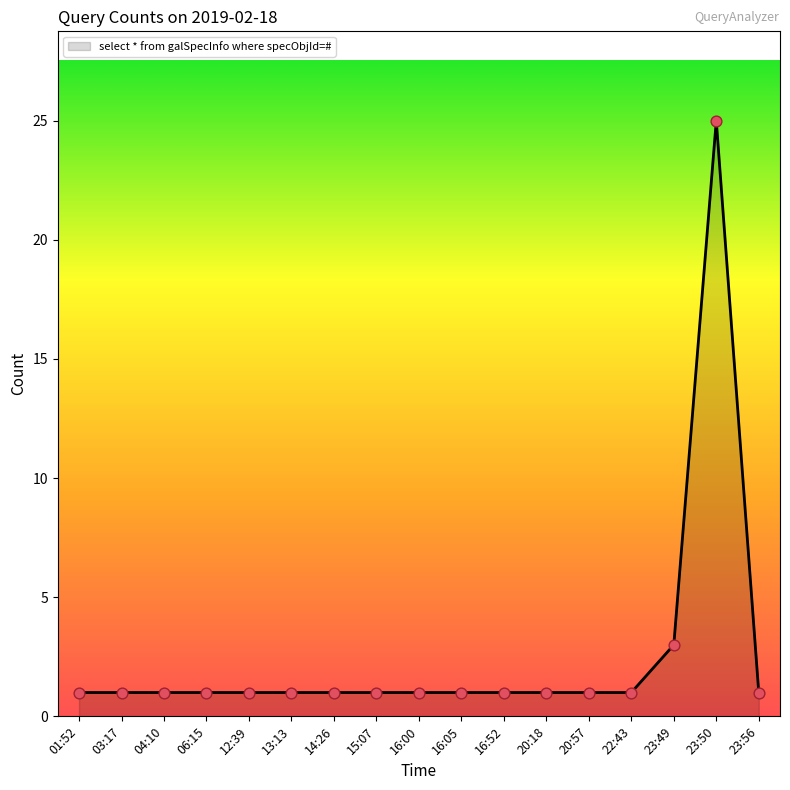

What is the change in value from 22:43 to 23:49?

+2